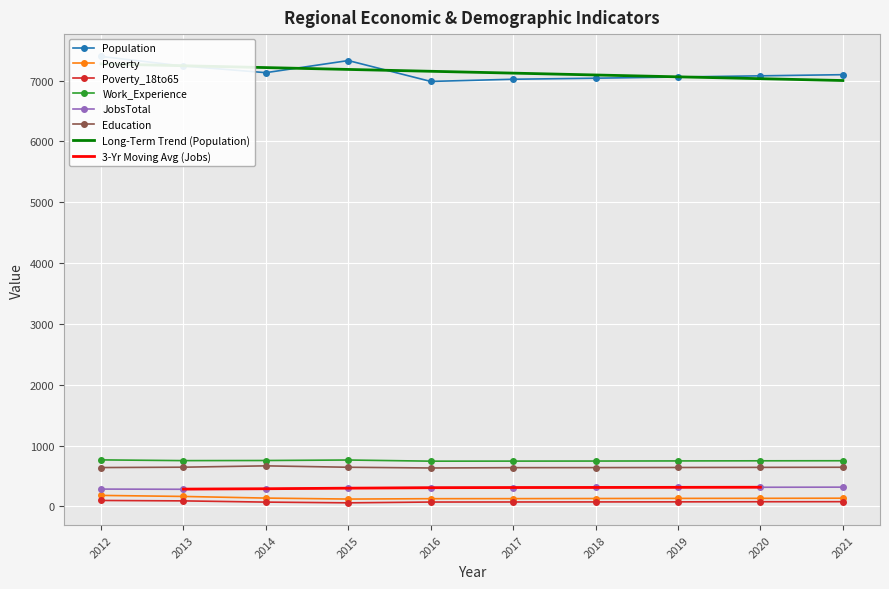

At which category does Work_Experience reach its first local valley?

2013